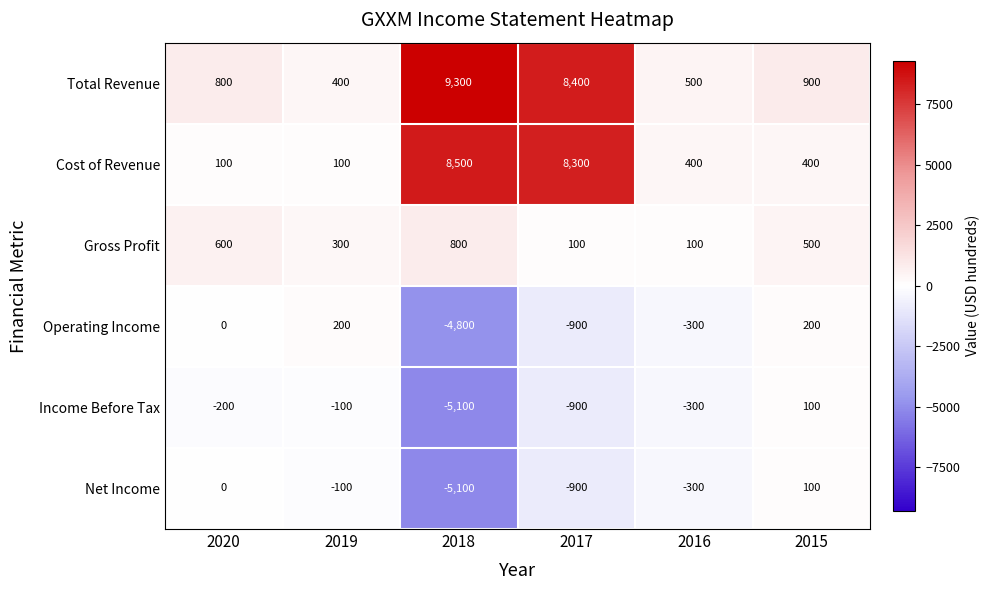

What is the difference between the Operating Income values at 2017 and 2019?

1100